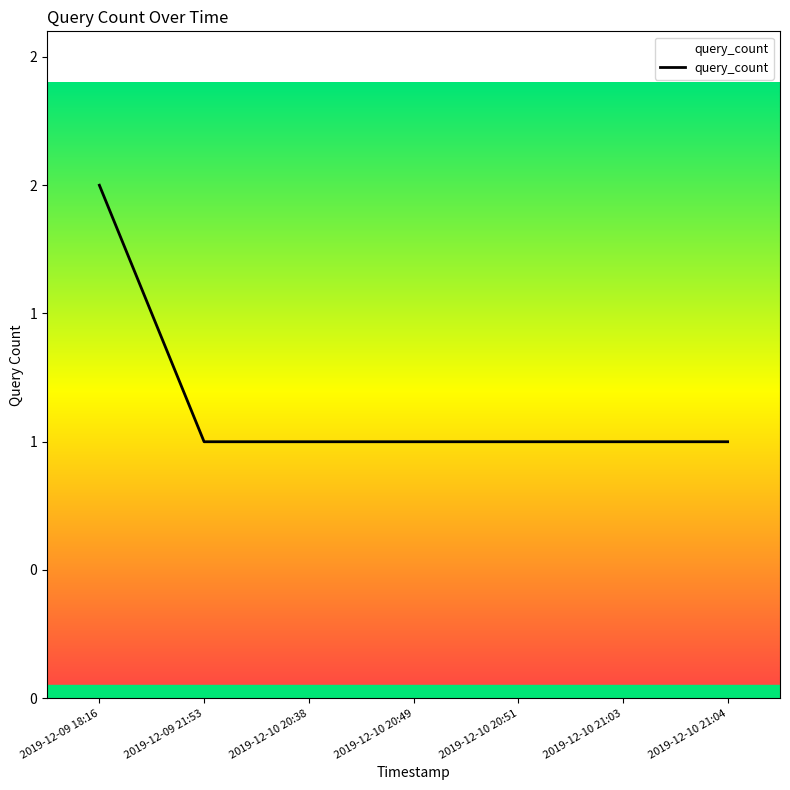

Does the chart have visible grid lines?

No